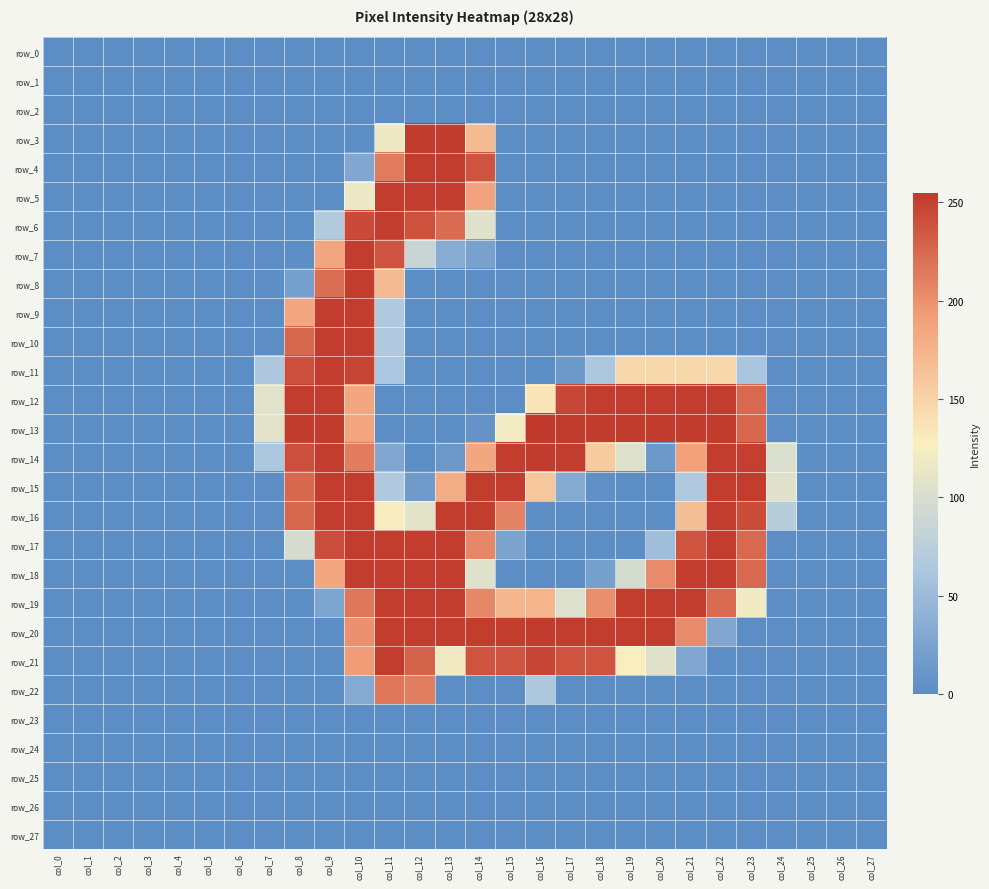

How many distinct data groups are displayed?

28